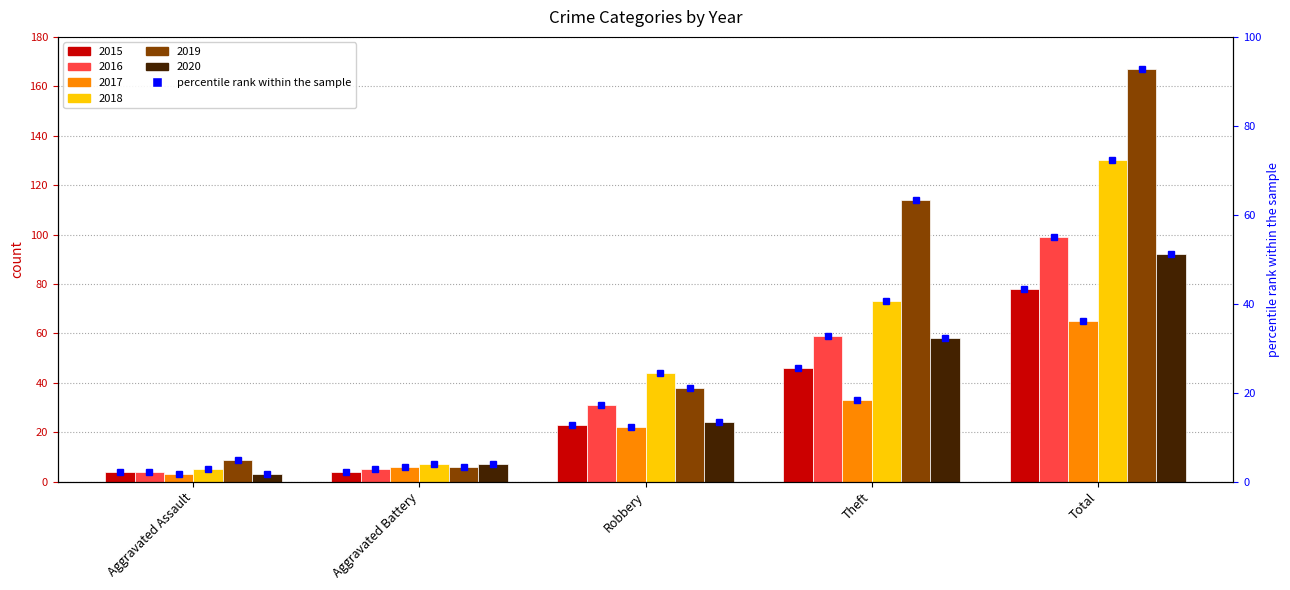

What is the difference between the 2015 values at Total and Aggravated Battery?

74